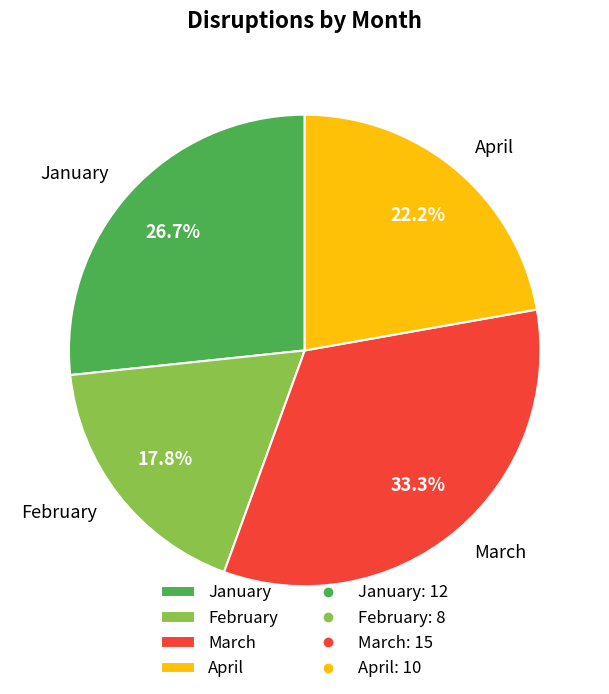

Rank the categories by value from lowest to highest.

February, April, January, March